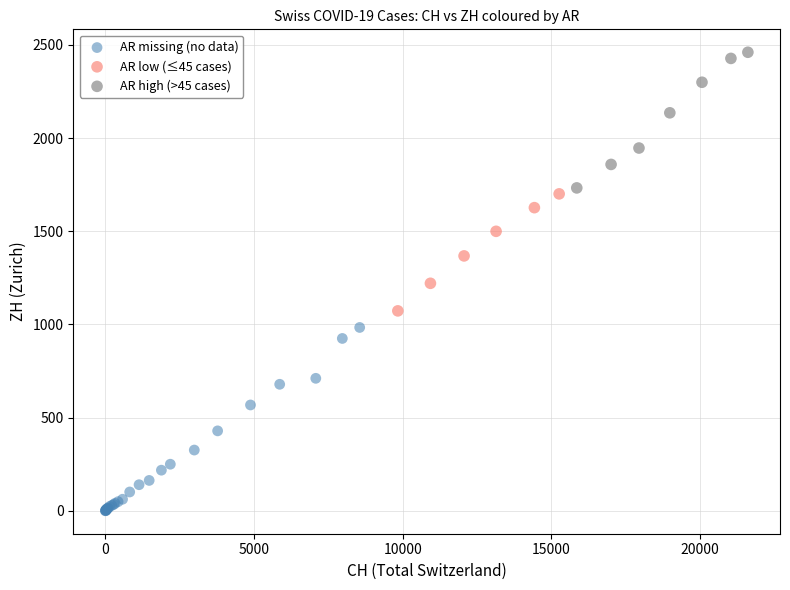

Which series has the widest spread of Y values?

AR missing (no data)